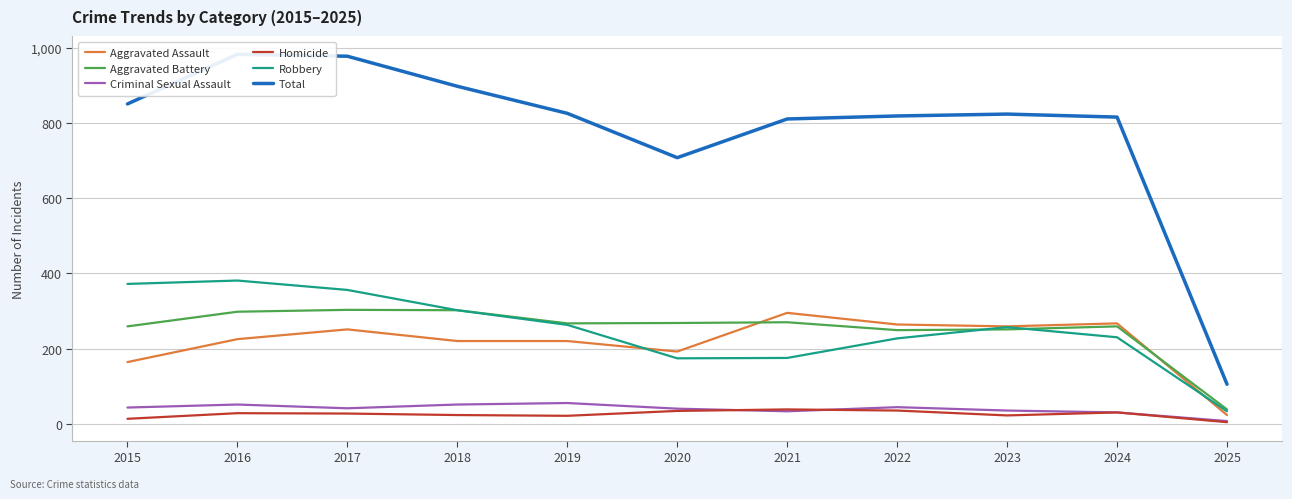

What is the average value of the Aggravated Battery series?

251